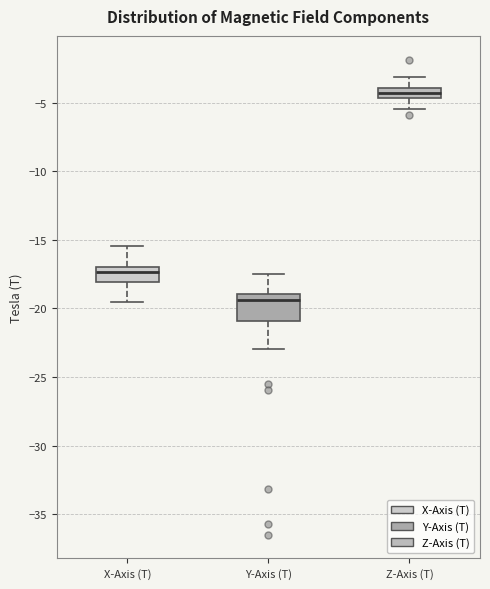

Which box is the tallest, from its lower edge to its upper edge?

Y-Axis (T)